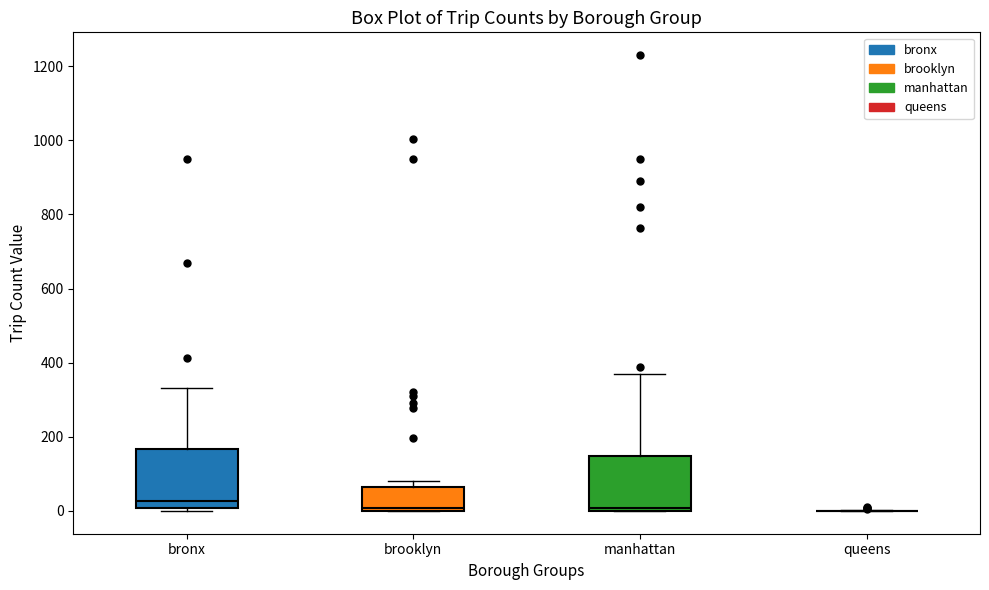

Where is the lower edge of the box for brooklyn on the y-axis? The values are not printed on the chart, so give them approximately, as read against the axis.

0